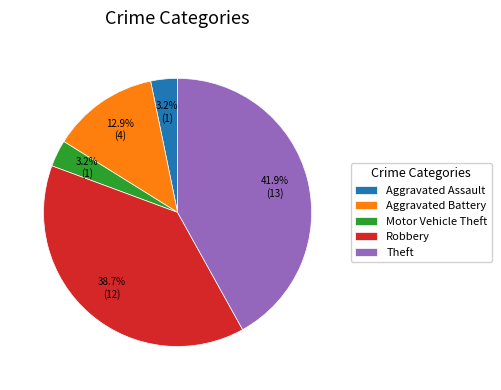

What is the largest slice in the pie chart?

Theft